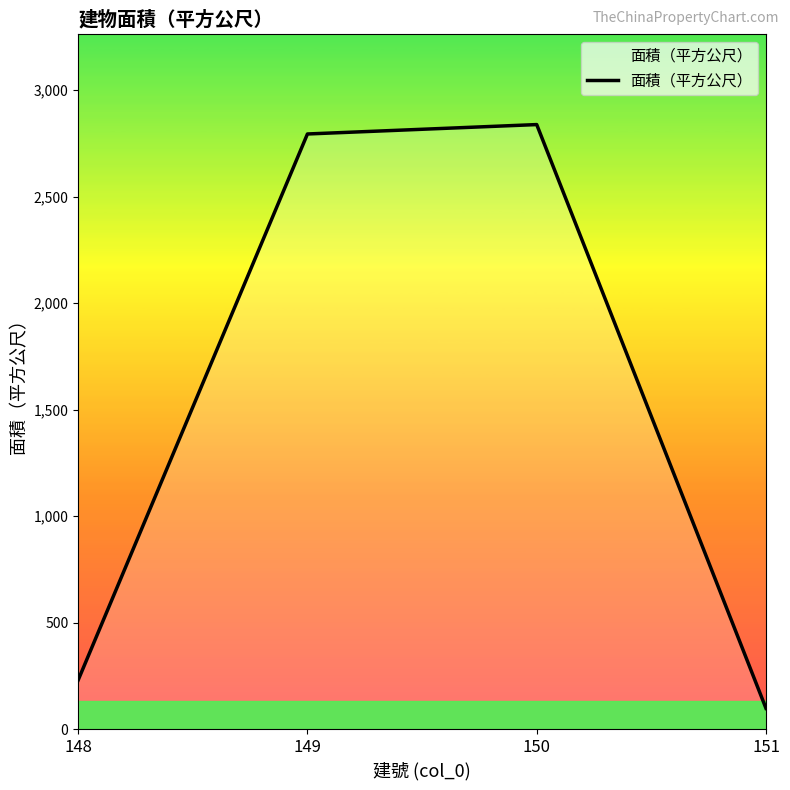

True or false: the data has more than 1 interior local peaks.

False